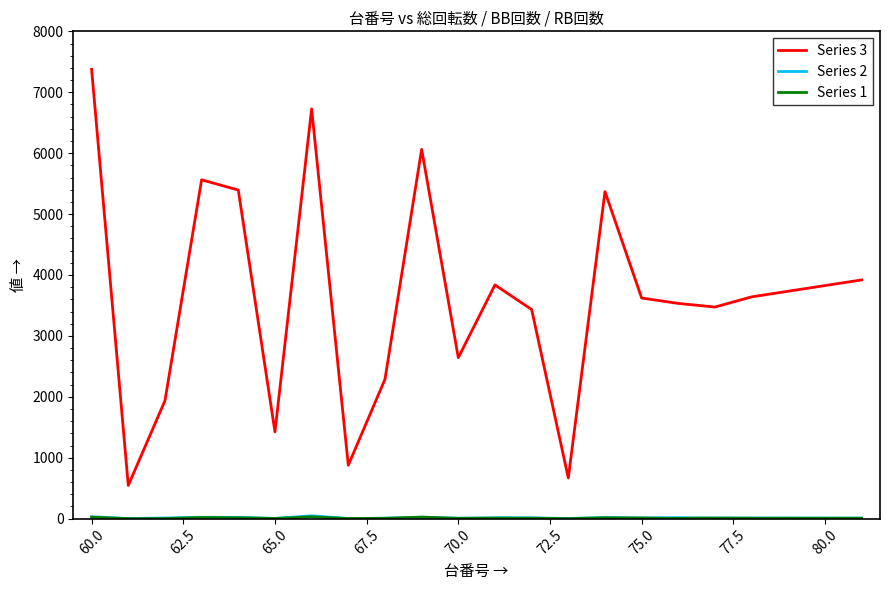

What is the maximum value shown in the chart?

7376